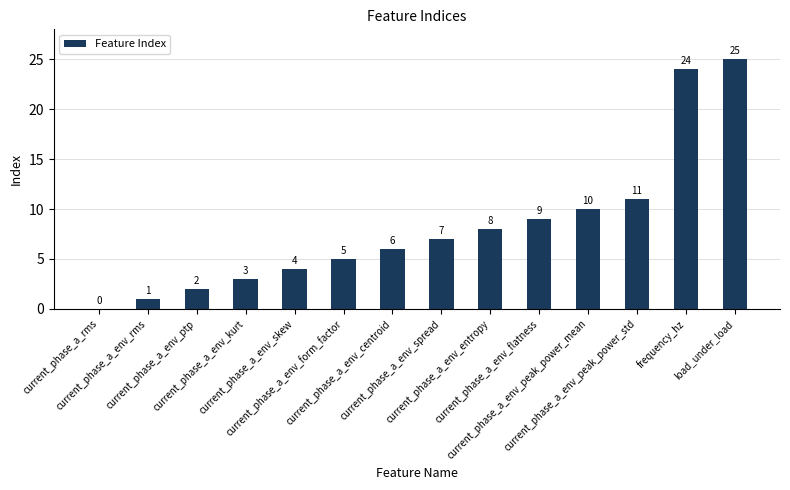

How many values are above zero?

13